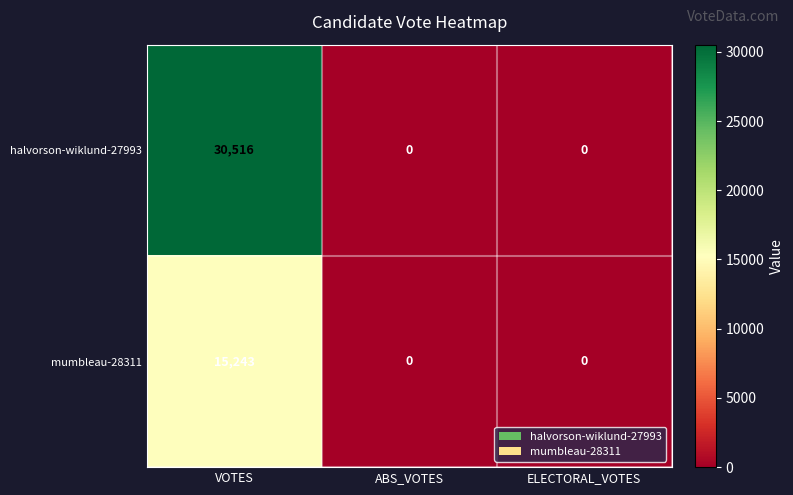

The value of halvorson-wiklund-27993 at VOTES is 30516. True or false?

True